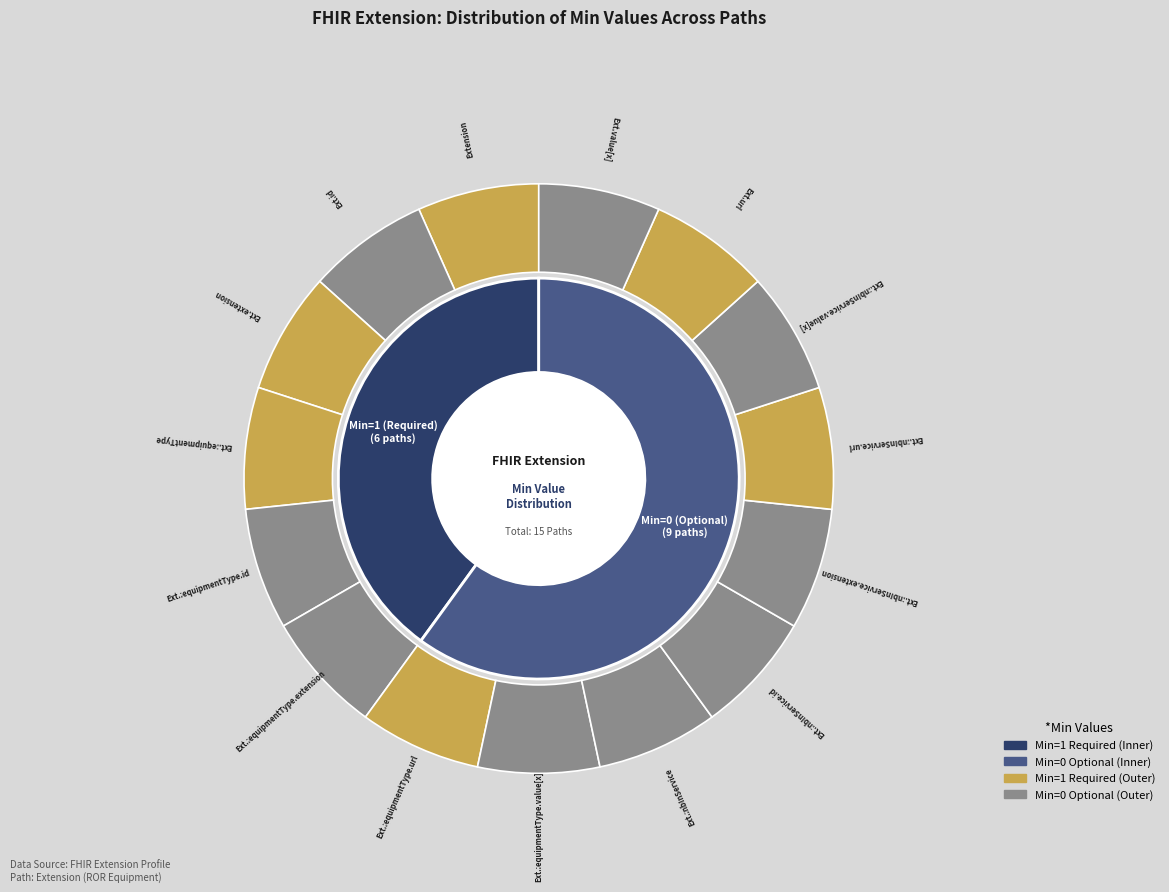

Which slice is the largest?

Extension